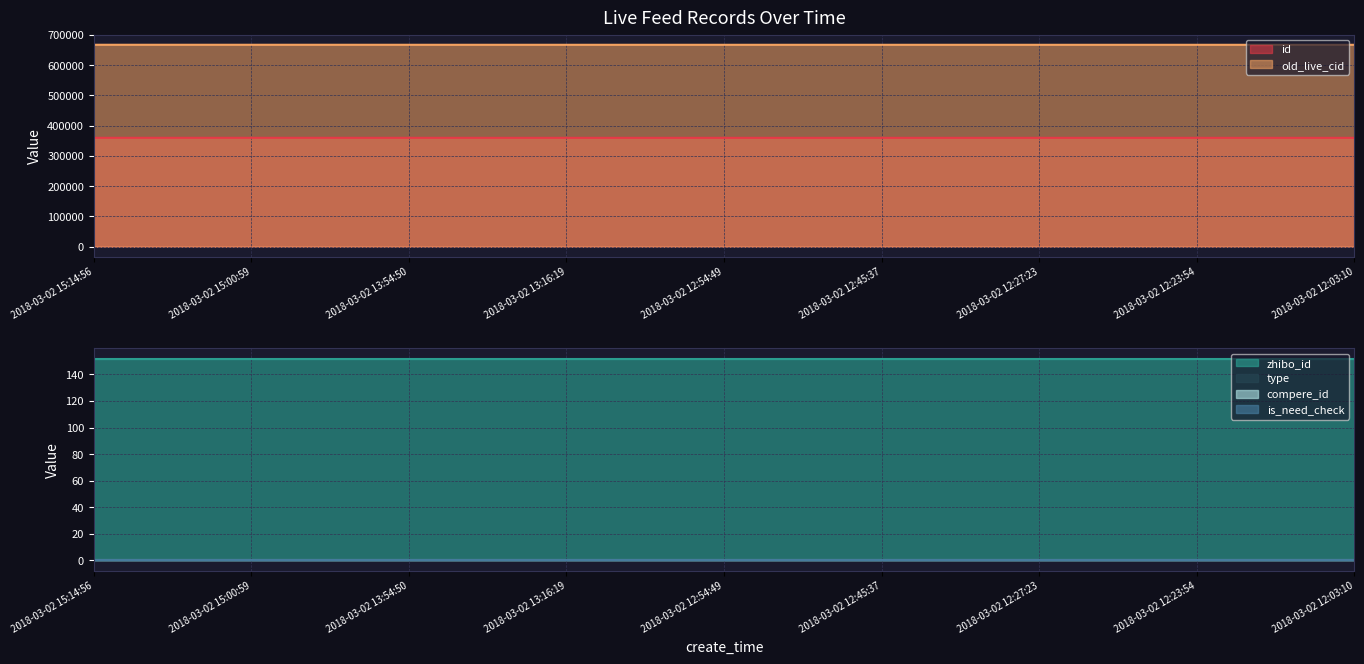

Which has a higher value, 2018-03-02 15:14:56 or 2018-03-02 12:27:23?

2018-03-02 15:14:56